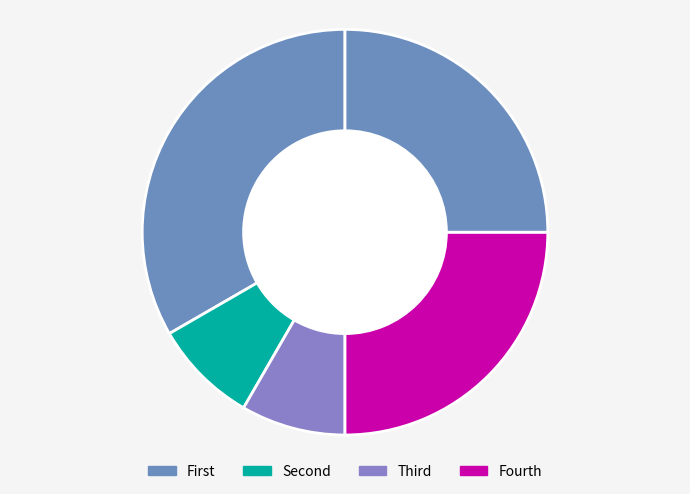

How many segments does this pie chart have?

5